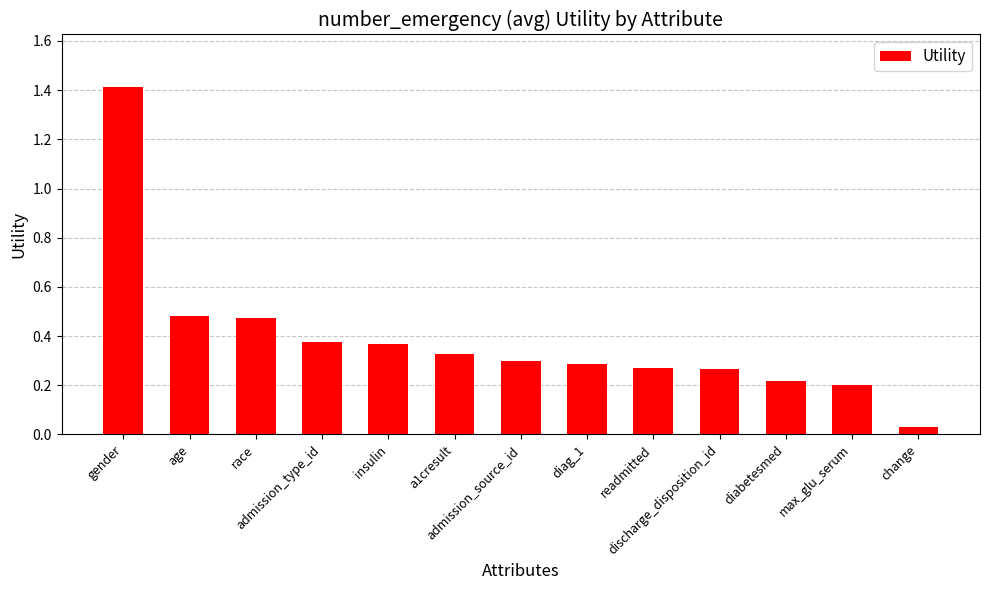

What is the maximum value shown in the chart?

1.4